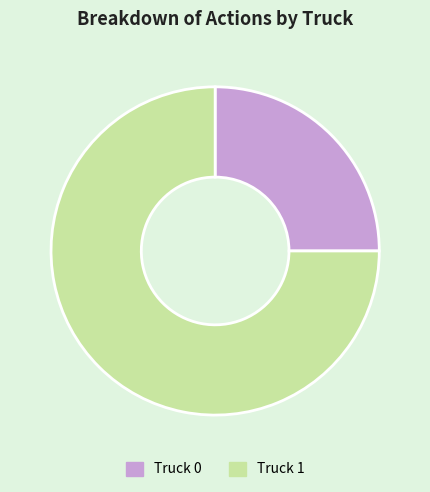

True or false: Truck 0 accounts for 38% of the total.

False